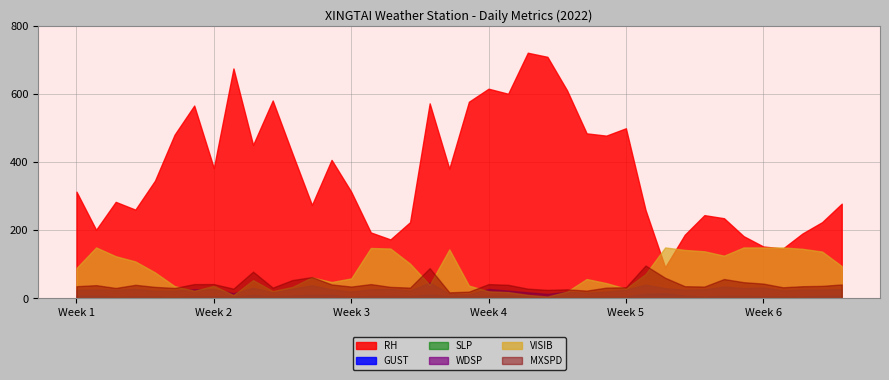

True or false: GUST and RH cross at least once.

False